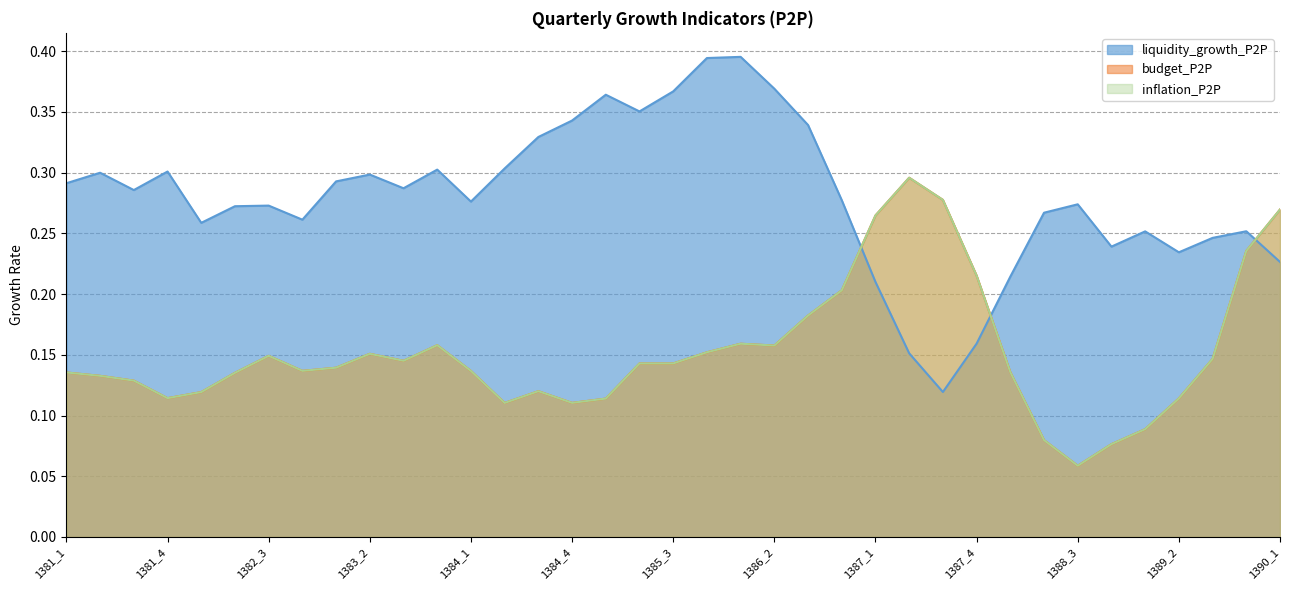

Which series has the largest range (max minus min)?

liquidity_growth_P2P